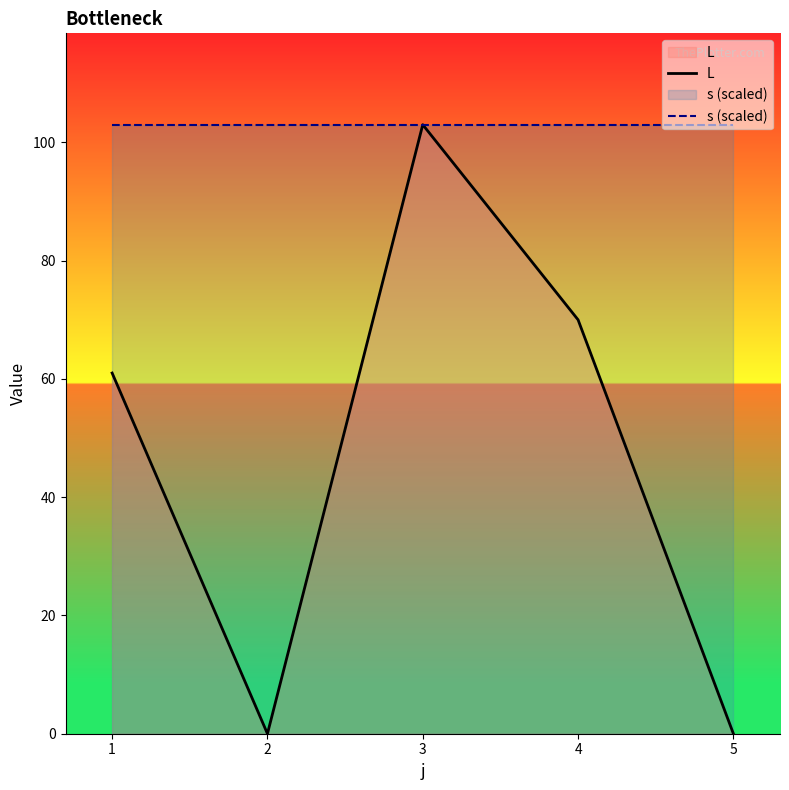

Which series has the largest range (max minus min)?

L